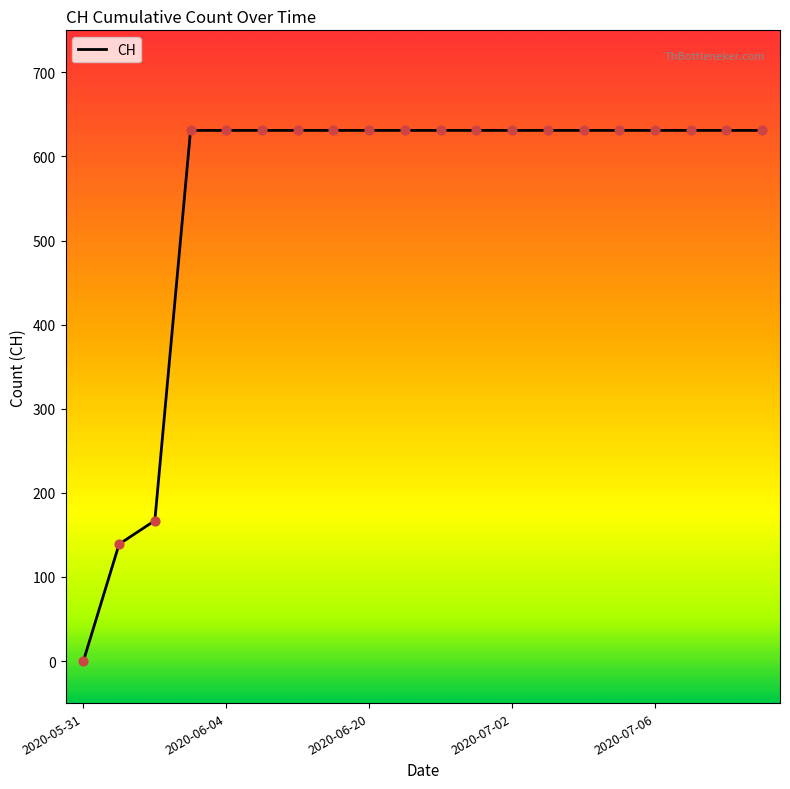

What is the maximum value shown in the chart?

631